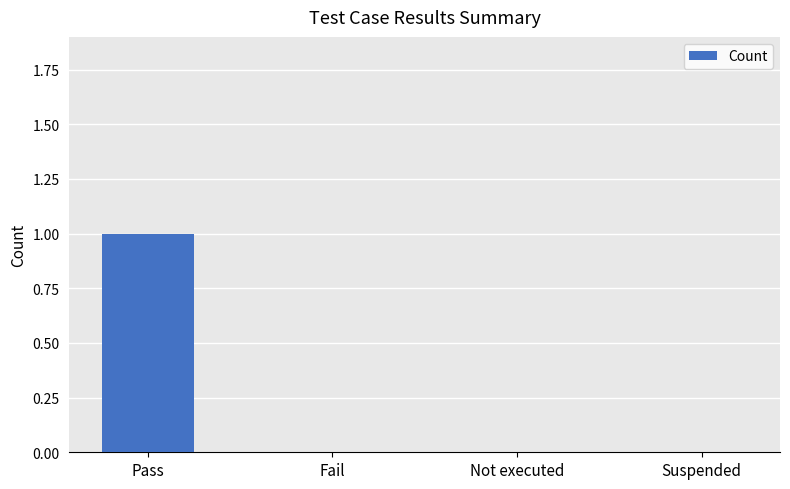

How many values are between 0 and 1?

4